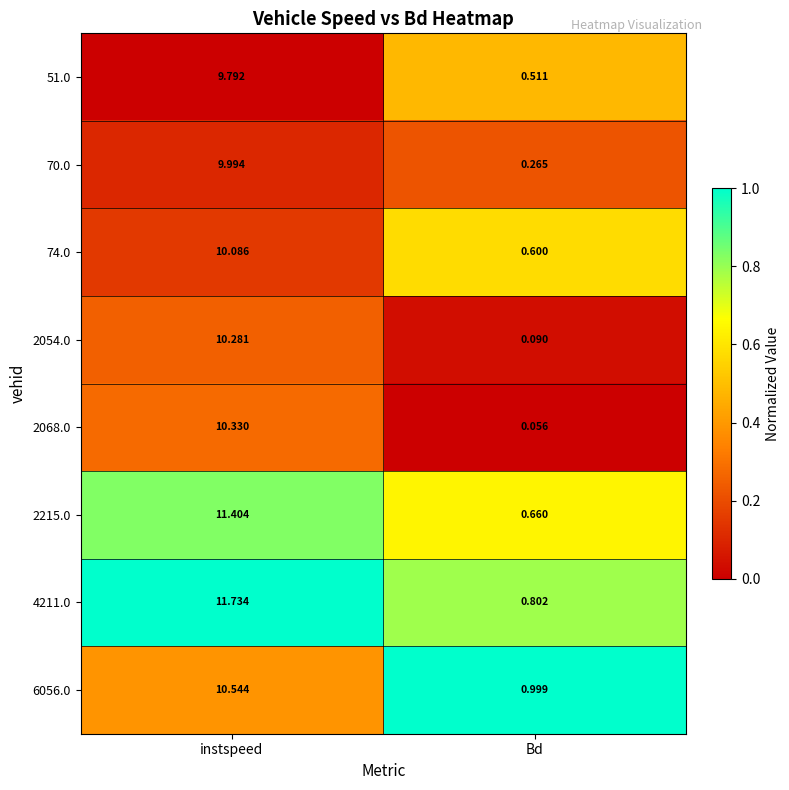

At which category does the chart reach its minimum across all series?

Bd